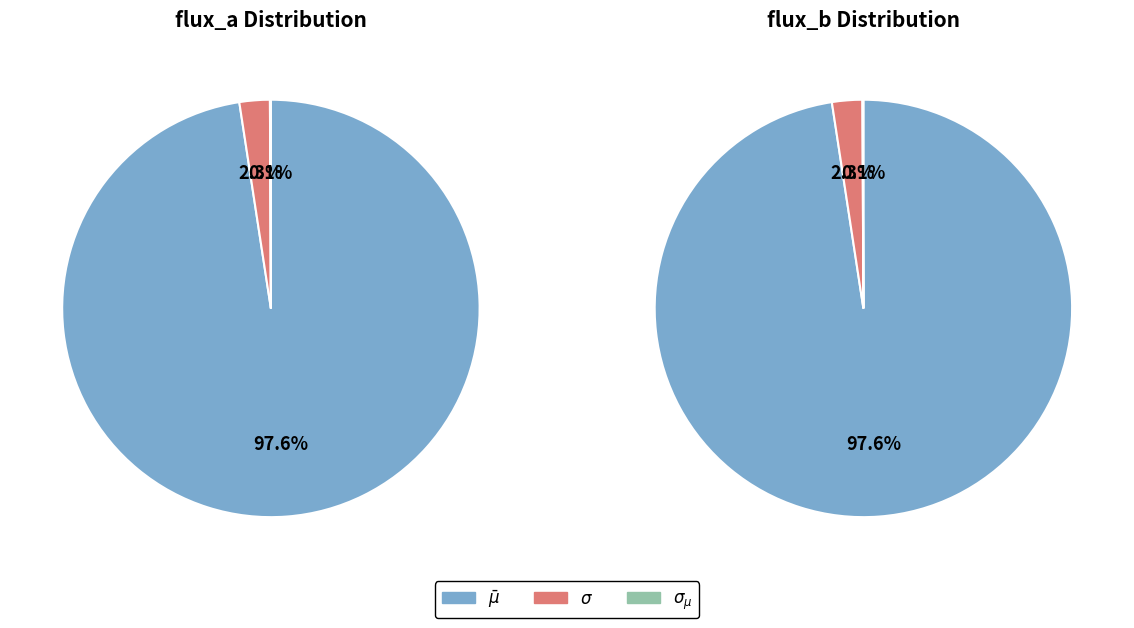

What is the total percentage of $\sigma_{\mu}$ and $\sigma$?

2.4%